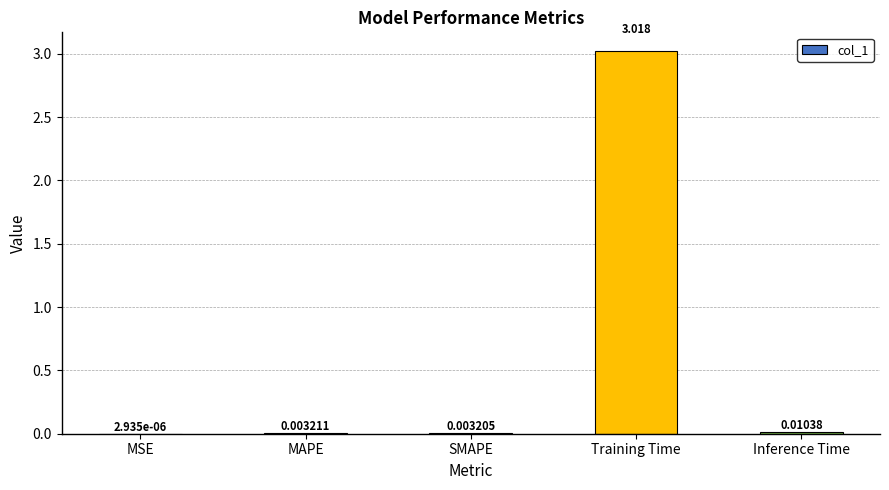

Which has a higher value, Training Time or MAPE?

Training Time